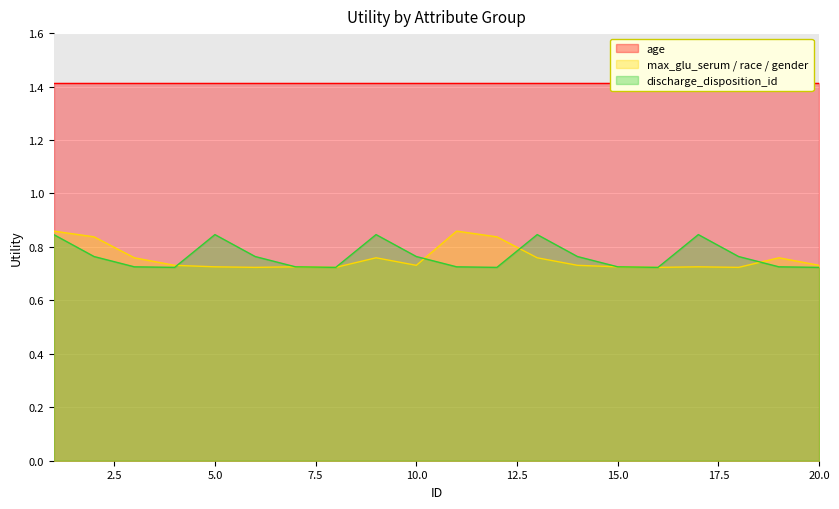

The discharge_disposition_id series shows 0.5 at 10.0. True or false?

False